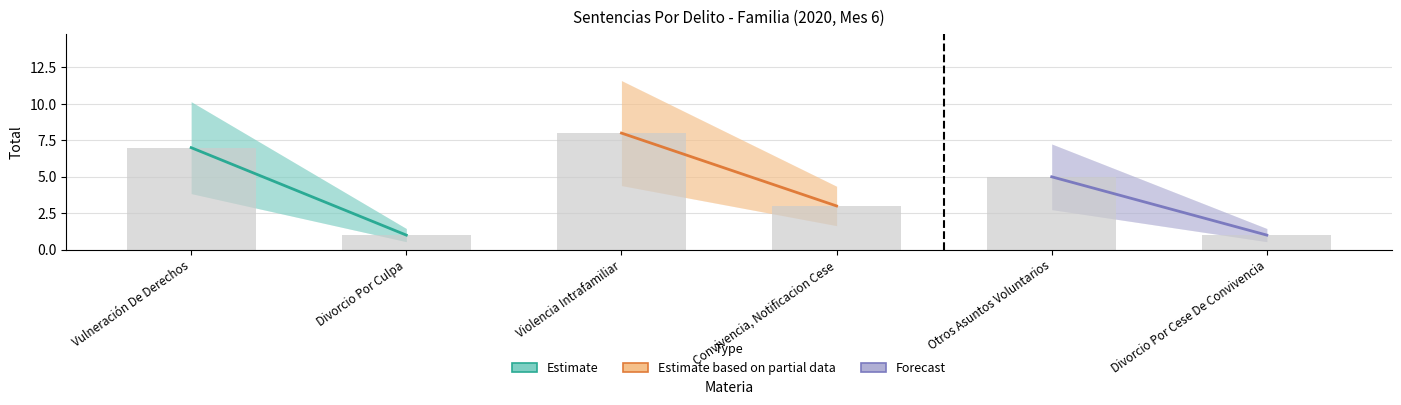

Which category has the highest value across all series?

Violencia Intrafamiliar